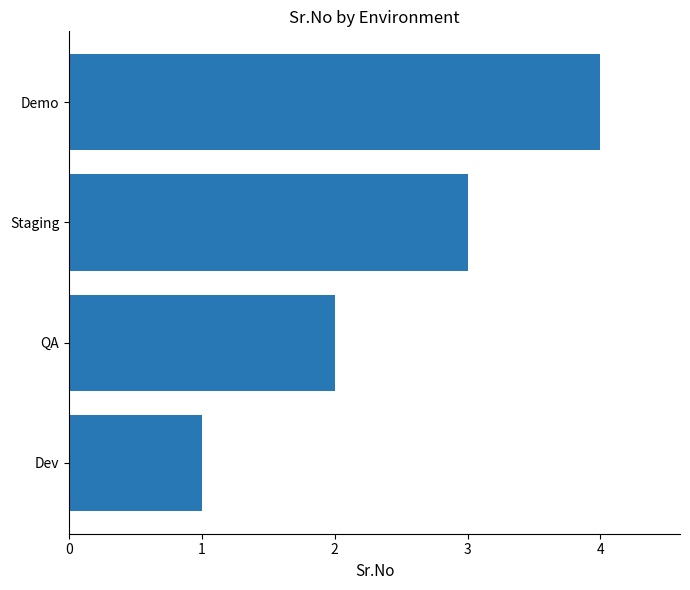

What is the change in value from Dev to Demo?

+3